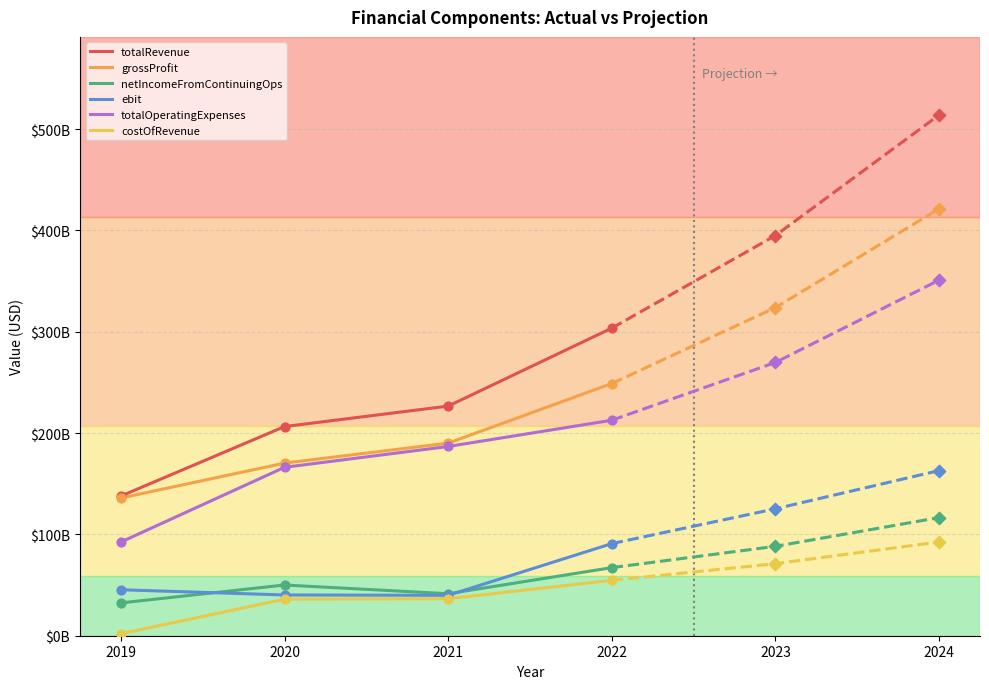

Which series contains the lowest Y value?

costOfRevenue